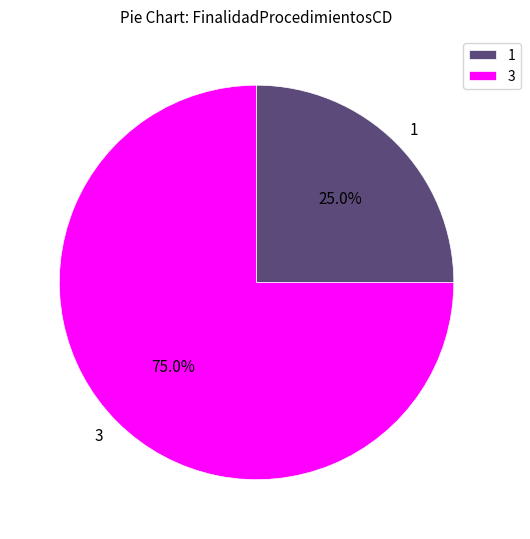

Is the sum of 3 and 1 greater than half?

Yes